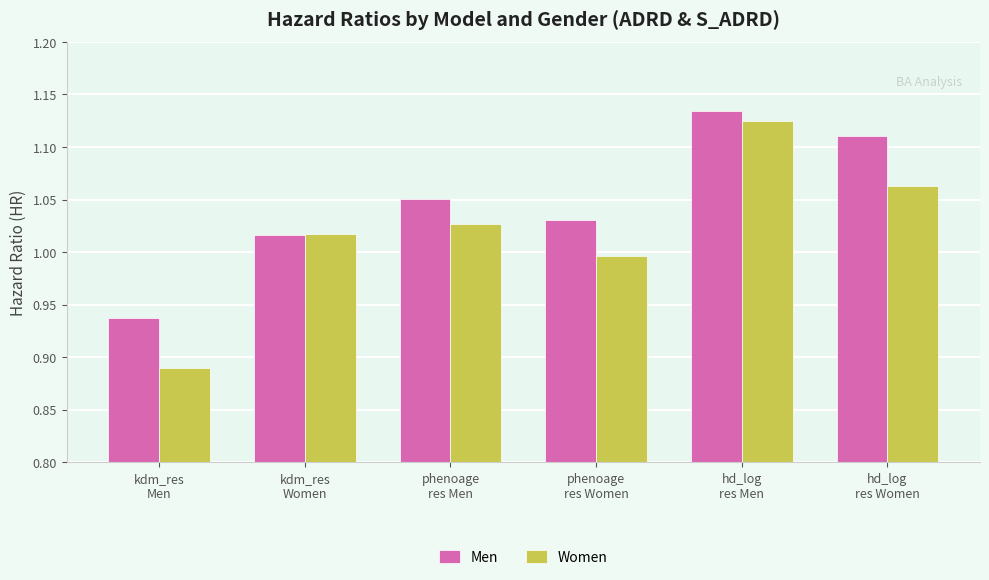

Which category has the lowest value in the Women series?

kdm_res
Men